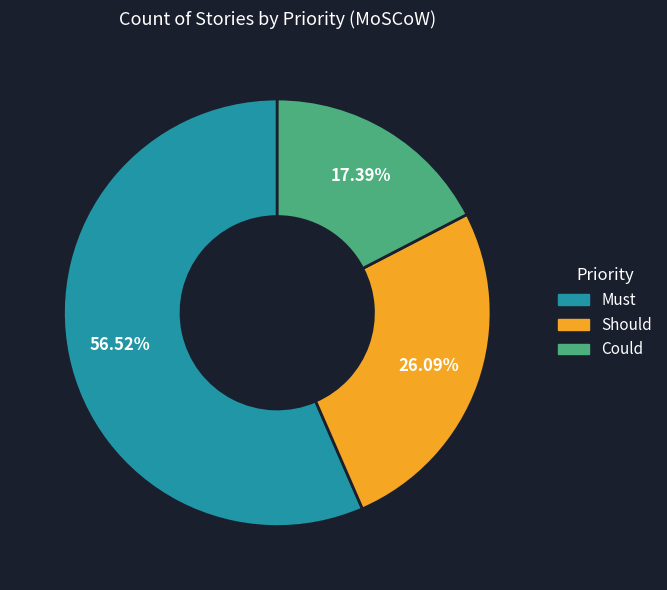

To the nearest percent, what is the combined percentage of Could and Must?

74%